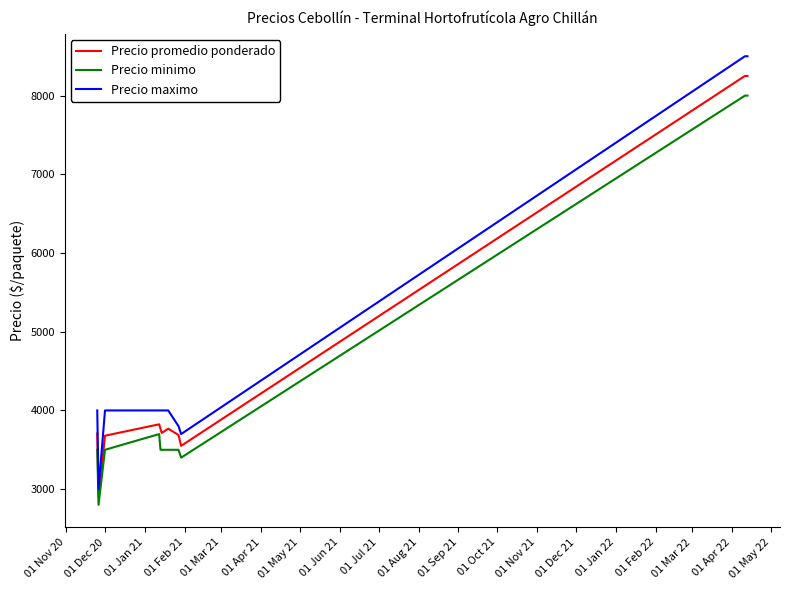

How many interior local valleys does the Precio promedio ponderado series have?

3